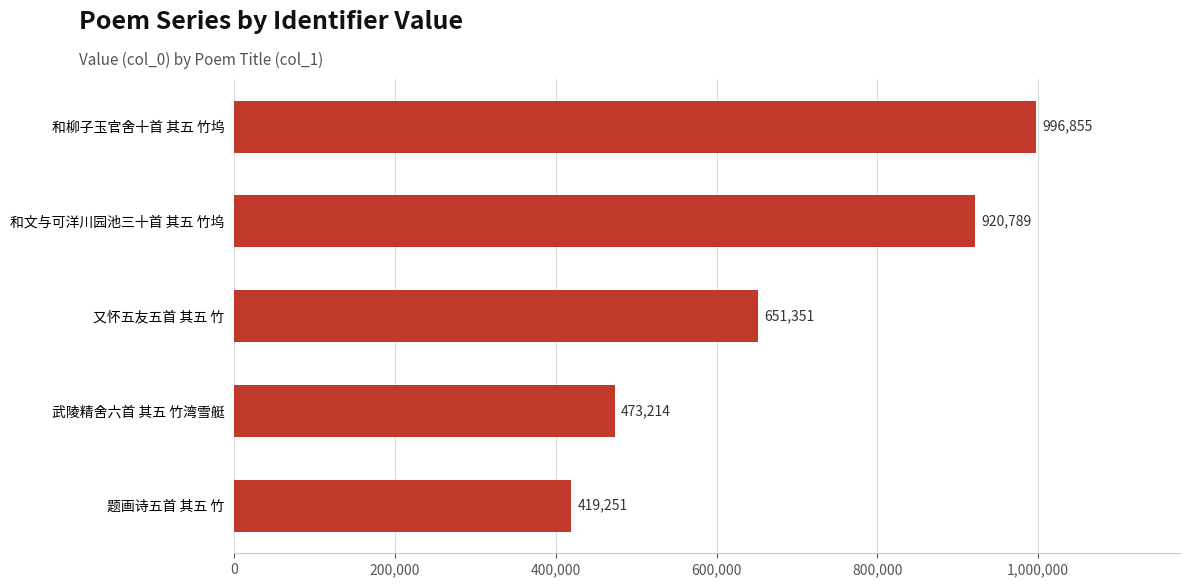

The chart shows a value of 473214 at 武陵精舍六首 其五 竹湾雪艇. True or false?

True